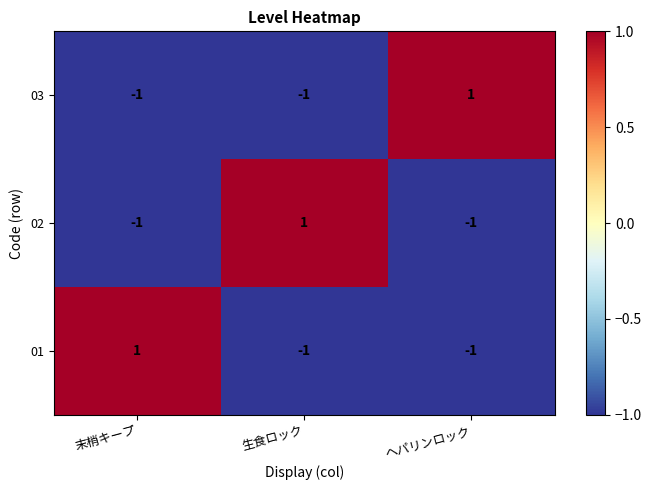

True or false: 02 has a value of 0 at 生食ロック.

False